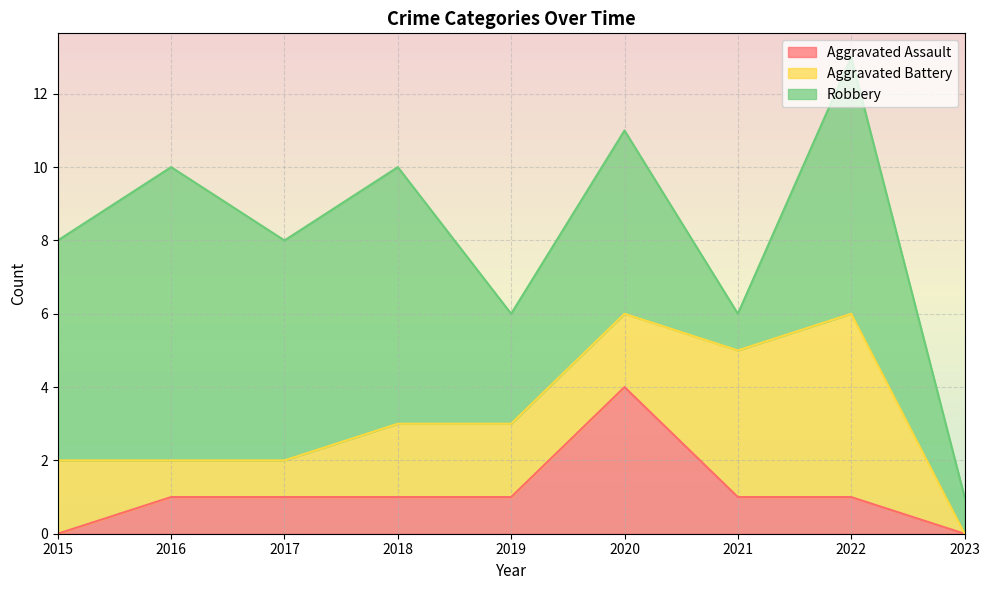

What is the total value across all series at 2015?

8